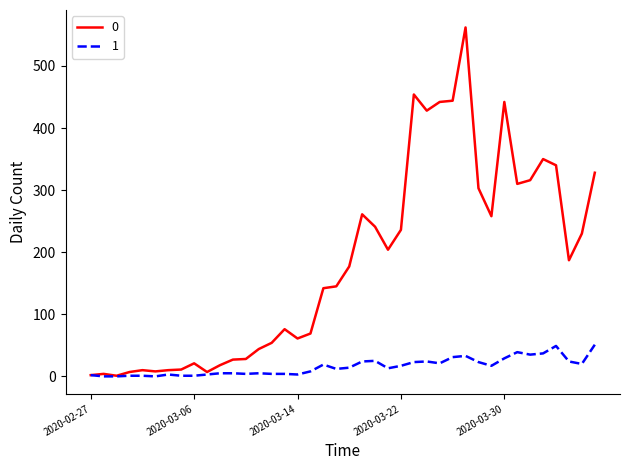

Rank the series by their maximum value, from highest to lowest.

0, 1